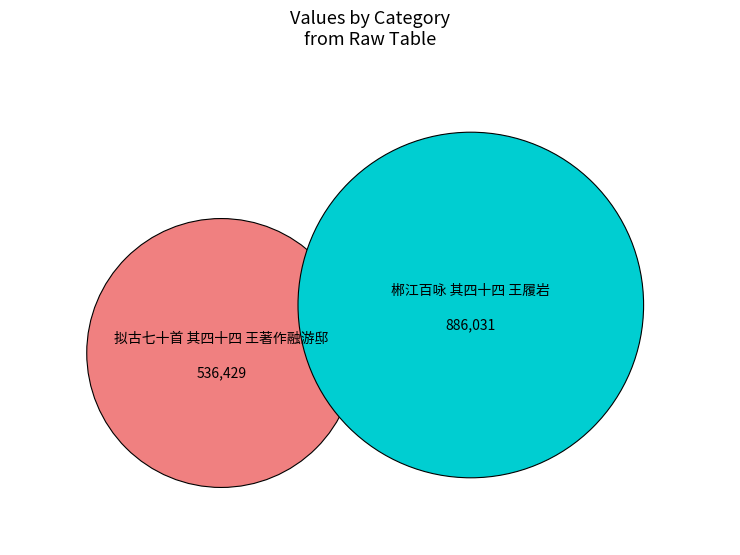

What is the majority slice?

郴江百咏 其四十四 王履岩